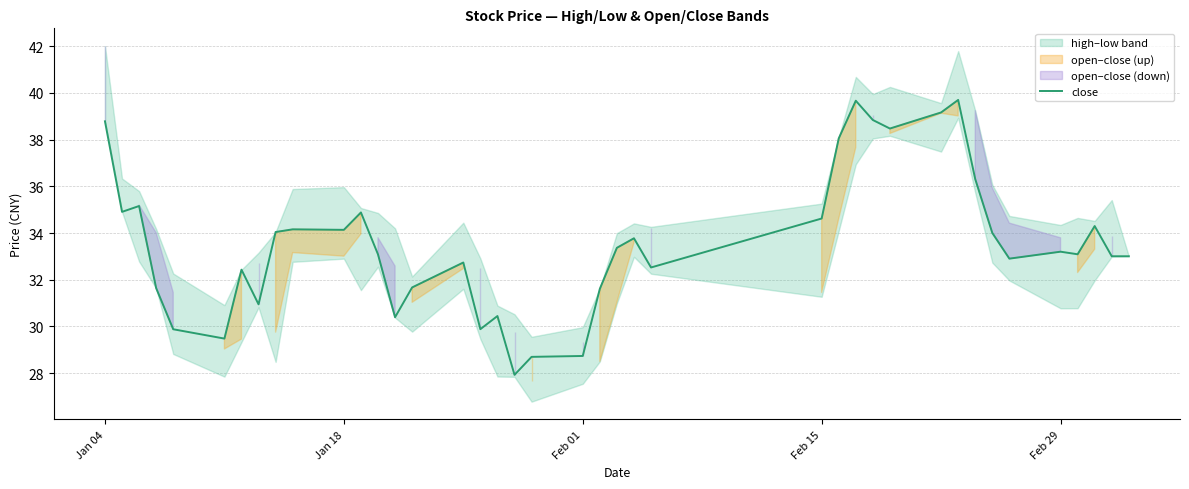

How many values exceed 33?

24